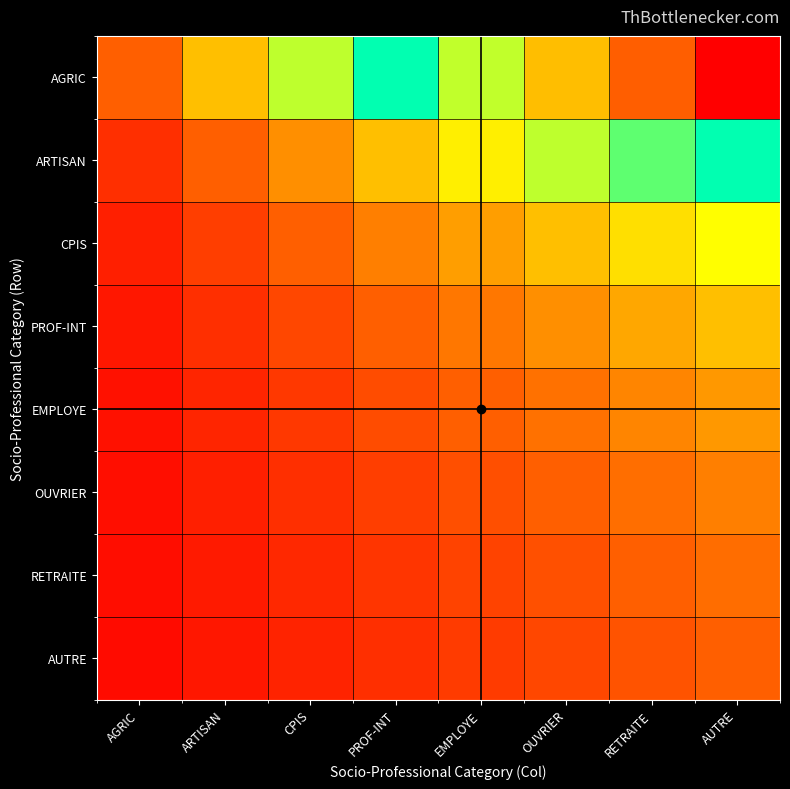

Reading left to right, list all the values displayed in this chart.

AGRIC: AGRIC=0.1	ARTISAN=0.2	CPIS=0.4	PROF-INT=0.5	EMPLOYE=0.6	OUVRIER=0.8	RETRAITE=0.9	AUTRE=1.0
ARTISAN: AGRIC=0.1	ARTISAN=0.1	CPIS=0.2	PROF-INT=0.2	EMPLOYE=0.3	OUVRIER=0.4	RETRAITE=0.4	AUTRE=0.5
CPIS: AGRIC=0.0	ARTISAN=0.1	CPIS=0.1	PROF-INT=0.2	EMPLOYE=0.2	OUVRIER=0.2	RETRAITE=0.3	AUTRE=0.3
PROF-INT: AGRIC=0.0	ARTISAN=0.1	CPIS=0.1	PROF-INT=0.1	EMPLOYE=0.2	OUVRIER=0.2	RETRAITE=0.2	AUTRE=0.2
EMPLOYE: AGRIC=0.0	ARTISAN=0.1	CPIS=0.1	PROF-INT=0.1	EMPLOYE=0.1	OUVRIER=0.1	RETRAITE=0.2	AUTRE=0.2
OUVRIER: AGRIC=0.0	ARTISAN=0.0	CPIS=0.1	PROF-INT=0.1	EMPLOYE=0.1	OUVRIER=0.1	RETRAITE=0.1	AUTRE=0.2
RETRAITE: AGRIC=0.0	ARTISAN=0.0	CPIS=0.1	PROF-INT=0.1	EMPLOYE=0.1	OUVRIER=0.1	RETRAITE=0.1	AUTRE=0.1
AUTRE: AGRIC=0.0	ARTISAN=0.0	CPIS=0.0	PROF-INT=0.1	EMPLOYE=0.1	OUVRIER=0.1	RETRAITE=0.1	AUTRE=0.1